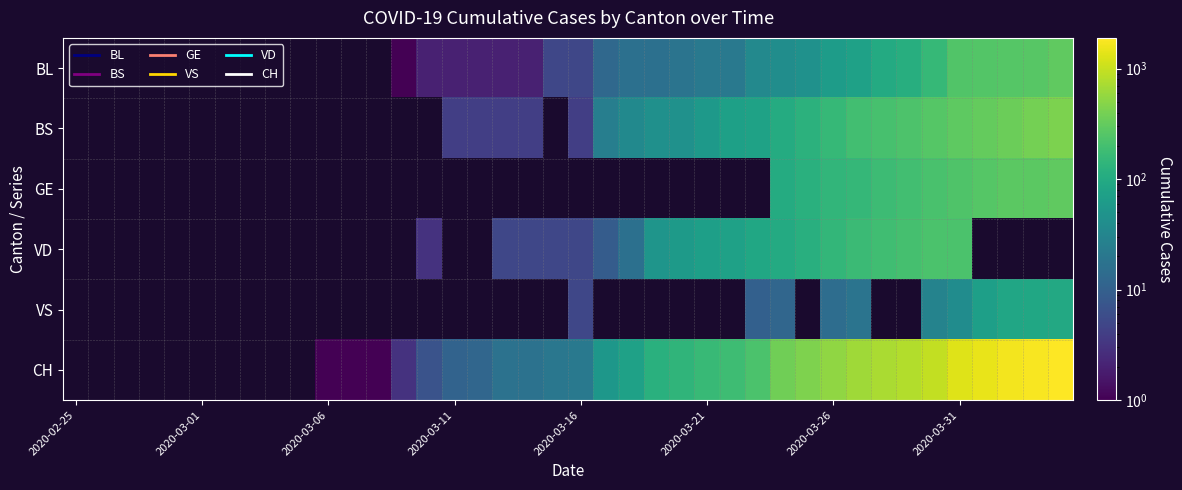

How many data points in VD are above 5?

15